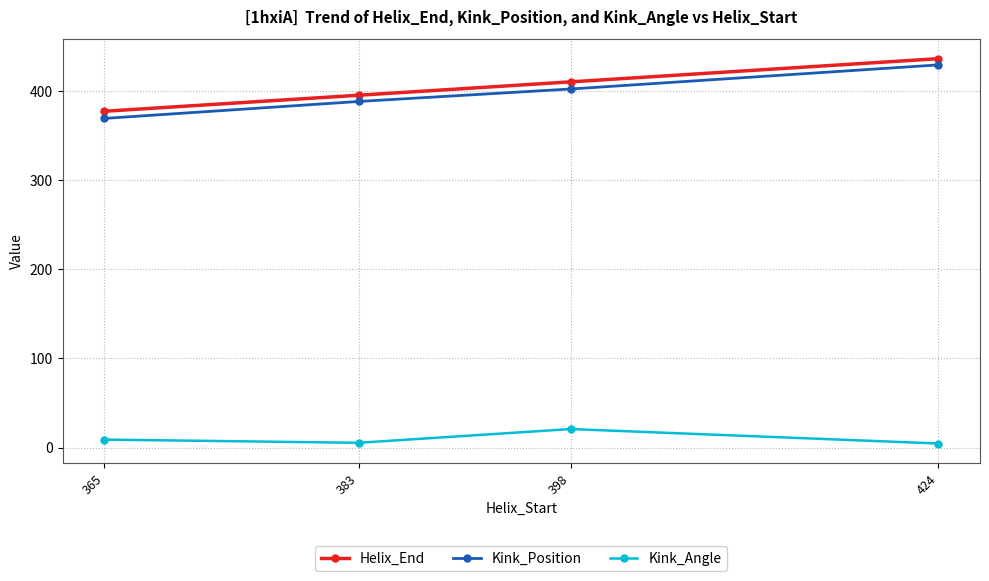

What is the difference between the Kink_Angle values at 365 and 383?

3.6